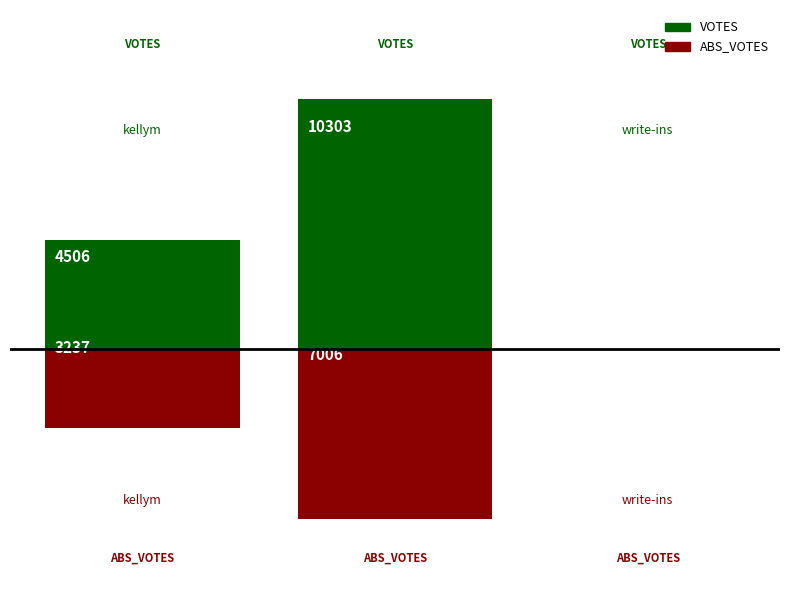

Is the value of ABS_VOTES at 1 greater than the value of VOTES at 2?

No